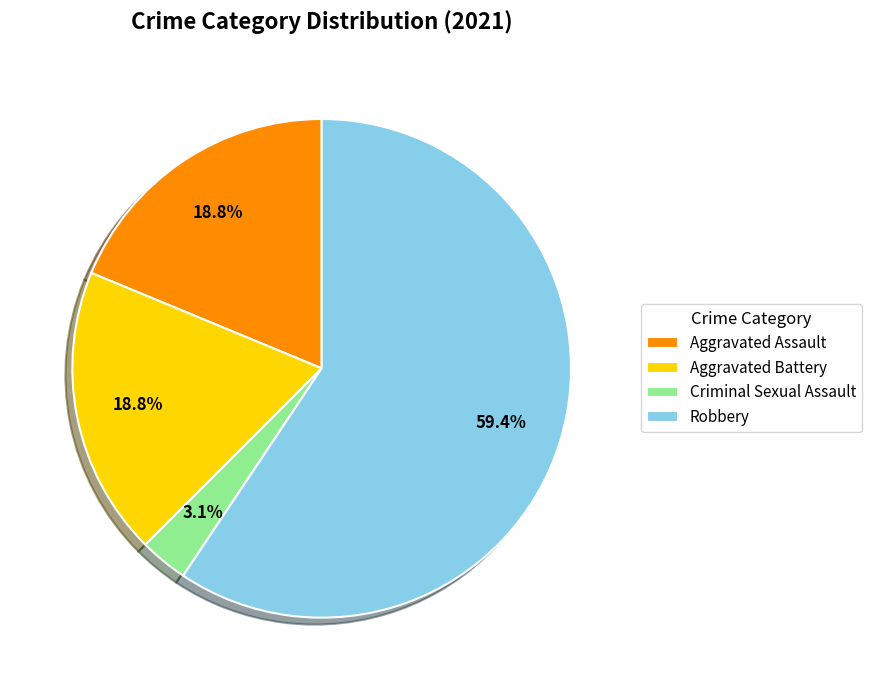

Is the sum of Robbery and Aggravated Battery greater than half?

Yes